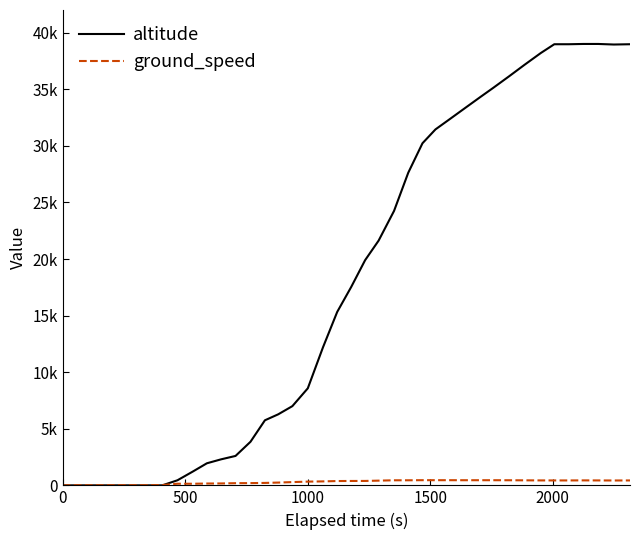

What are all the series names shown in the legend?

altitude, ground_speed